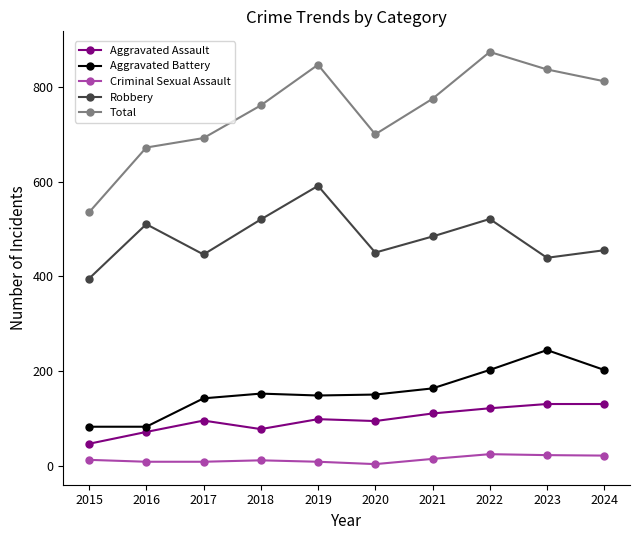

What is the value of the Criminal Sexual Assault point at the 10th from the left?

21